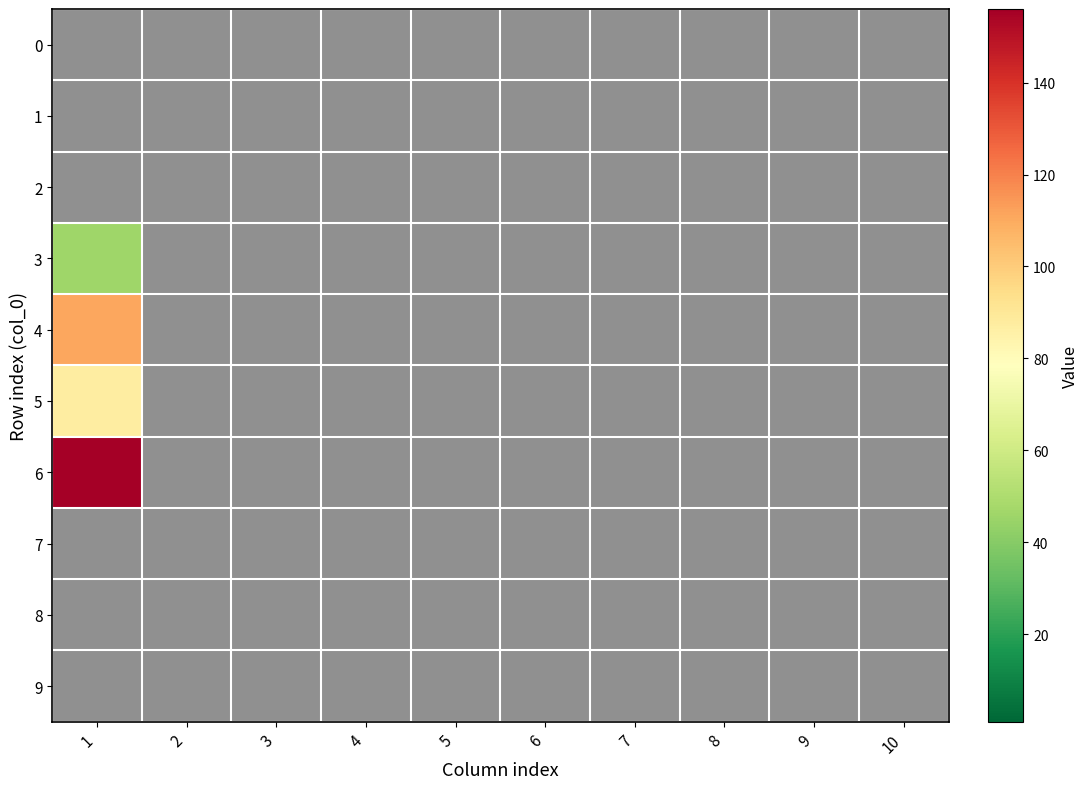

Reading left to right, what are all the values shown in this chart?

0: 1=0	2=0	3=0	4=0	5=0	6=0	7=0	8=0	9=0	10=0
1: 1=0	2=0	3=0	4=0	5=0	6=0	7=0	8=0	9=0	10=0
2: 1=0	2=0	3=0	4=0	5=0	6=0	7=0	8=0	9=0	10=0
3: 1=46	2=0	3=0	4=0	5=0	6=0	7=0	8=0	9=0	10=0
4: 1=111	2=0	3=0	4=0	5=0	6=0	7=0	8=0	9=0	10=0
5: 1=87	2=0	3=0	4=0	5=0	6=0	7=0	8=0	9=0	10=0
6: 1=156	2=0	3=0	4=0	5=0	6=0	7=0	8=0	9=0	10=0
7: 1=0	2=0	3=0	4=0	5=0	6=0	7=0	8=0	9=0	10=0
8: 1=0	2=0	3=0	4=0	5=0	6=0	7=0	8=0	9=0	10=0
9: 1=0	2=0	3=0	4=0	5=0	6=0	7=0	8=0	9=0	10=0